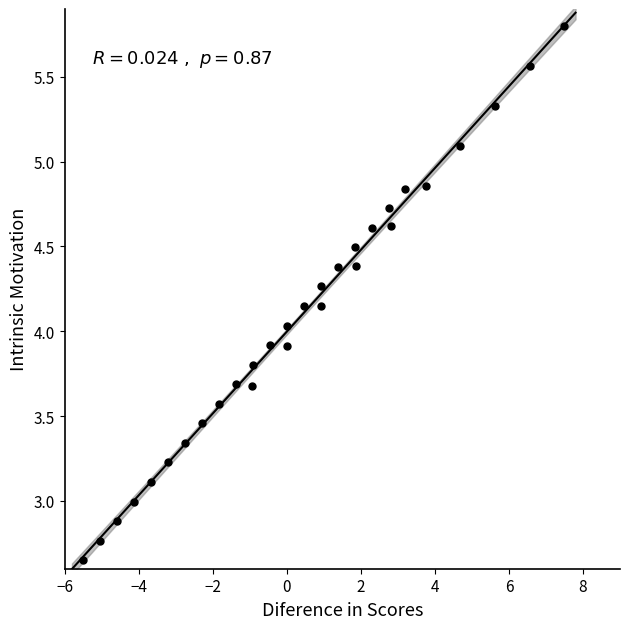

What is the range of X values (max minus min)?

13.0